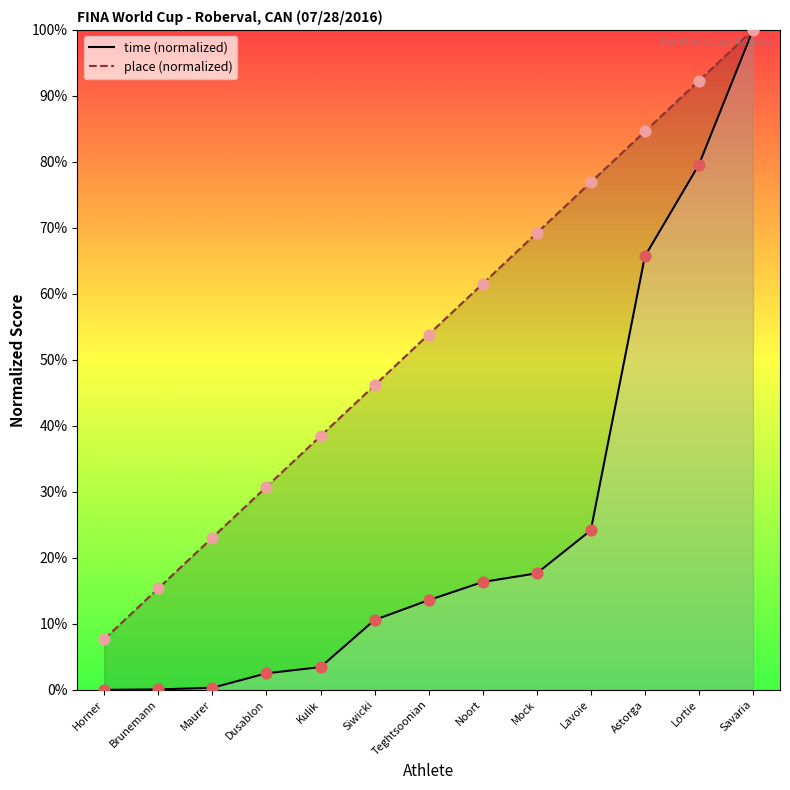

Which series has the largest total across all categories?

place (normalized)